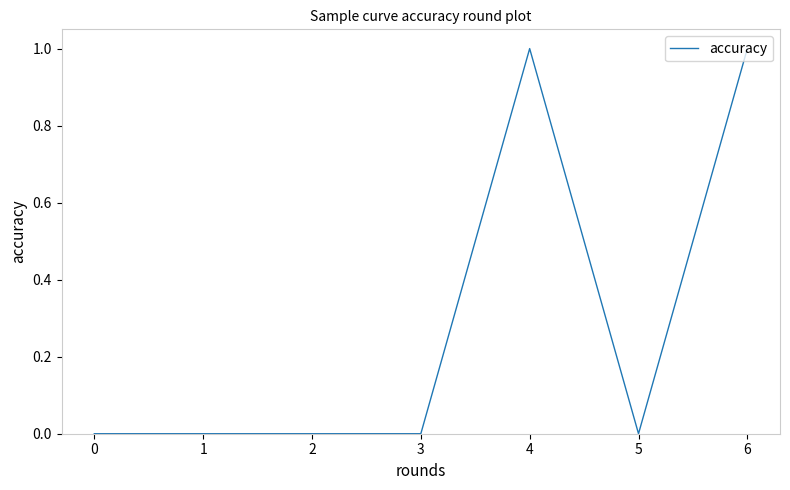

The chart shows a value of 1 at 2. True or false?

False